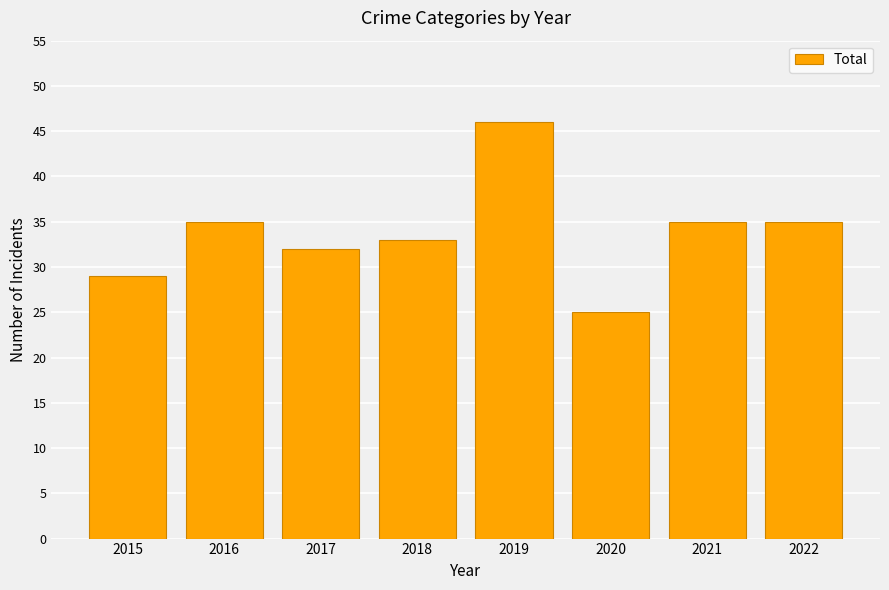

How many bars are there in total?

8